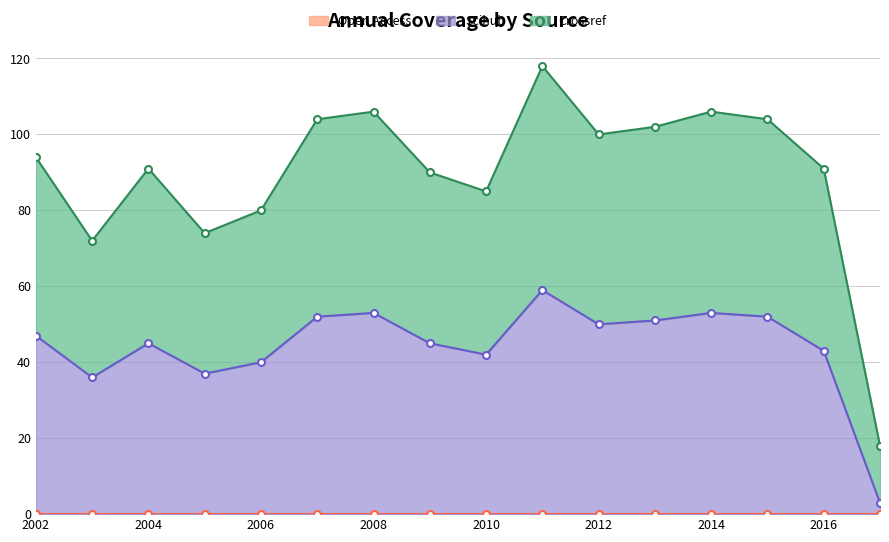

What is the maximum value for Scihub?

59